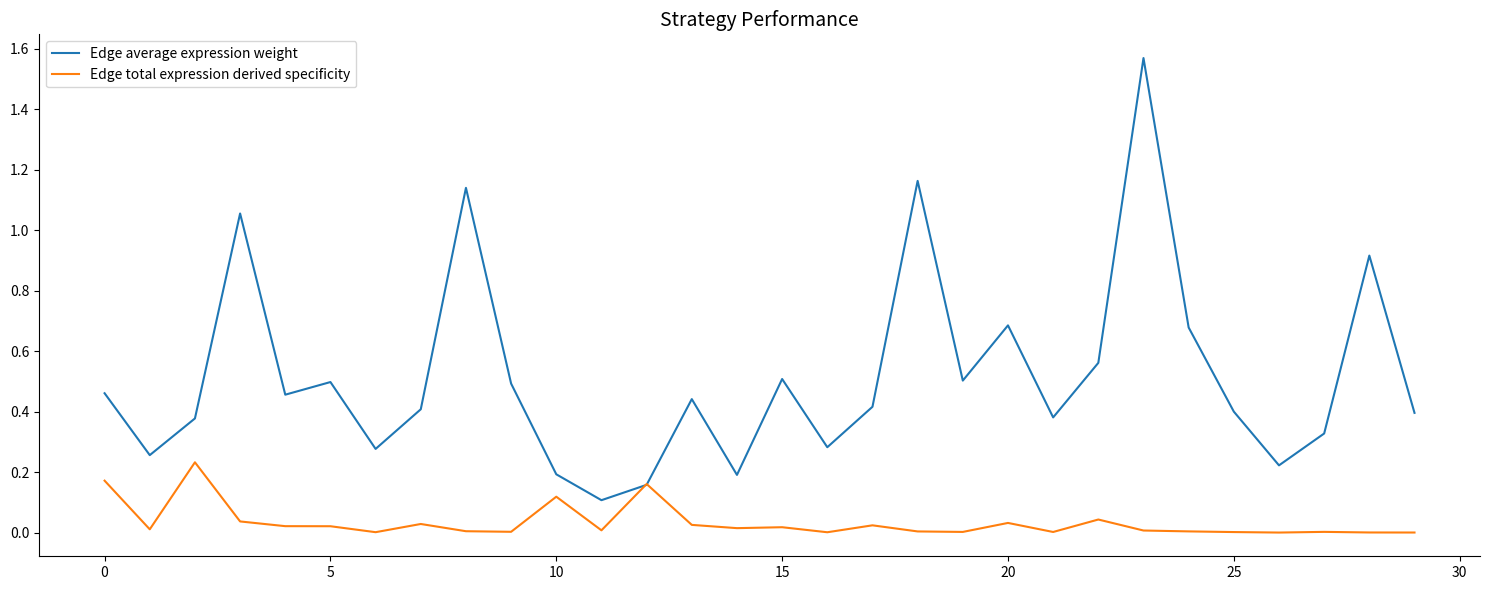

Rank the series by their average value, from highest to lowest.

Edge average expression weight, Edge total expression derived specificity